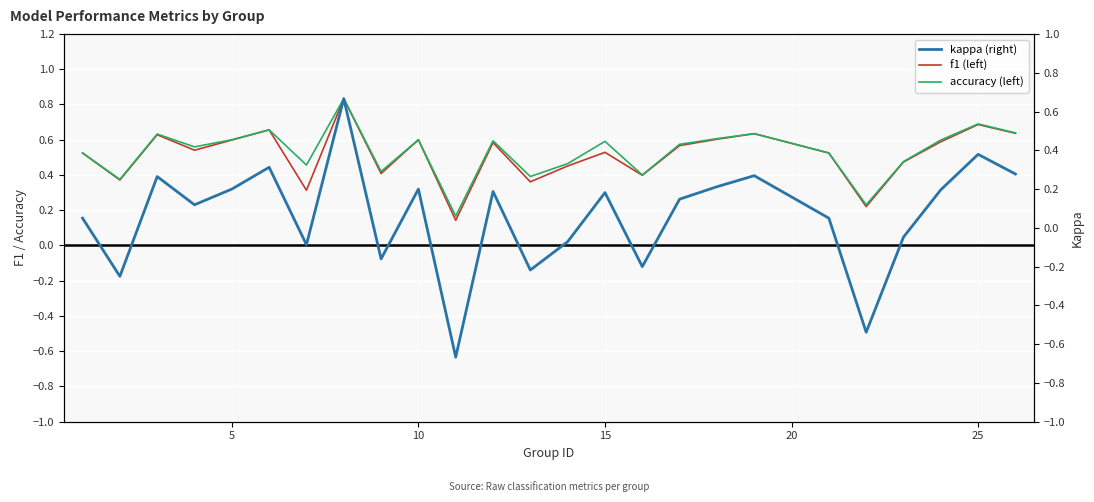

Is the value of accuracy at 18 greater than the value of f1 at 16?

Yes